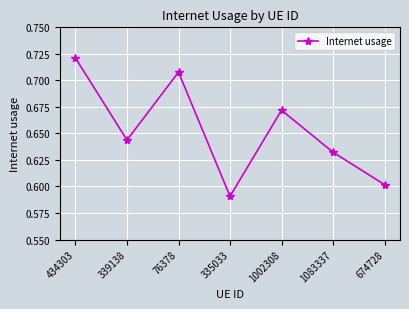

Between 674728 and 1002308, which is larger?

1002308